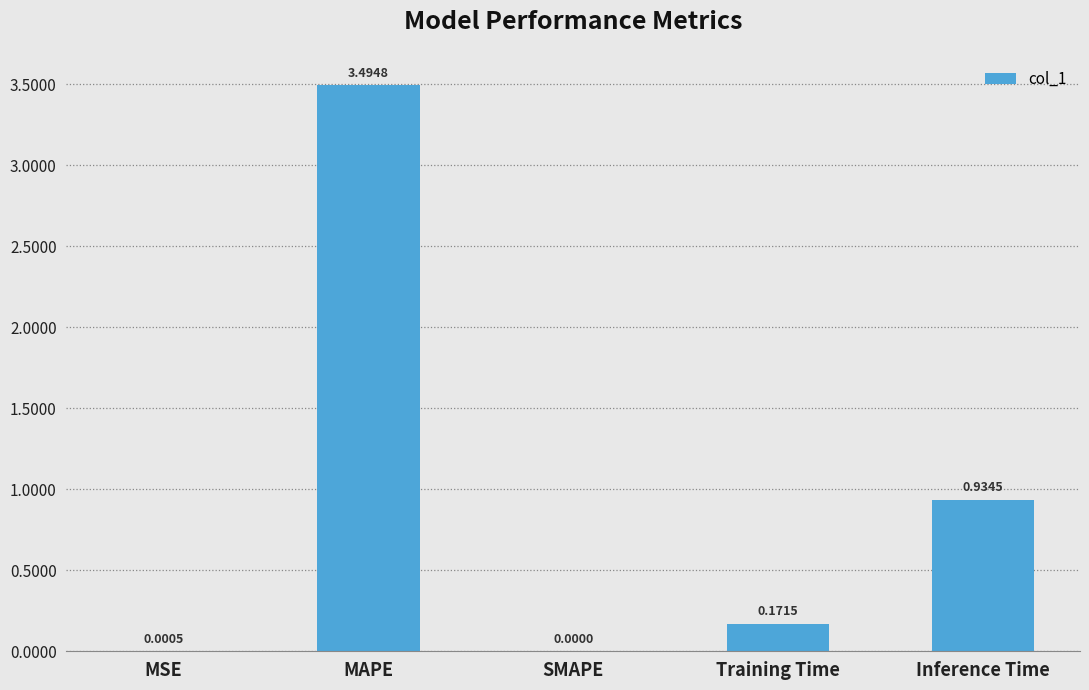

How many data points are above 0?

4